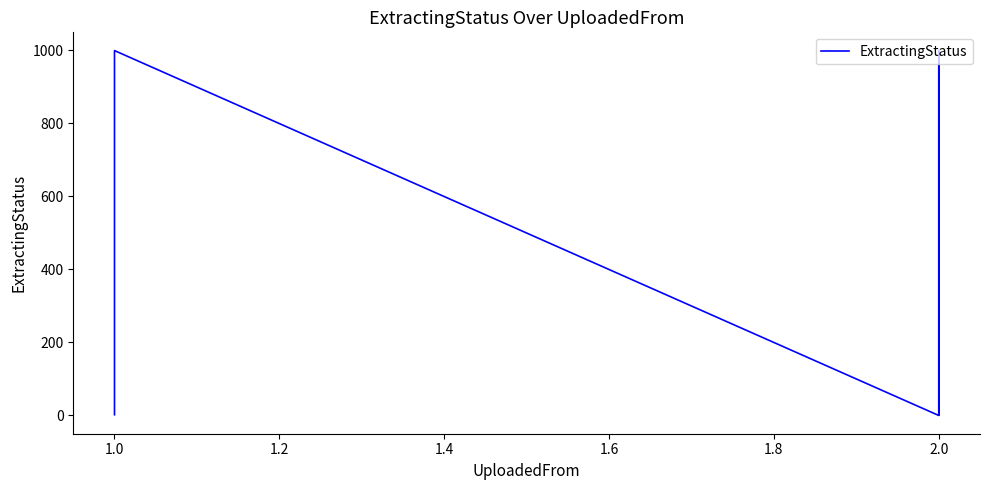

What is the approximate value at 1.0?

999